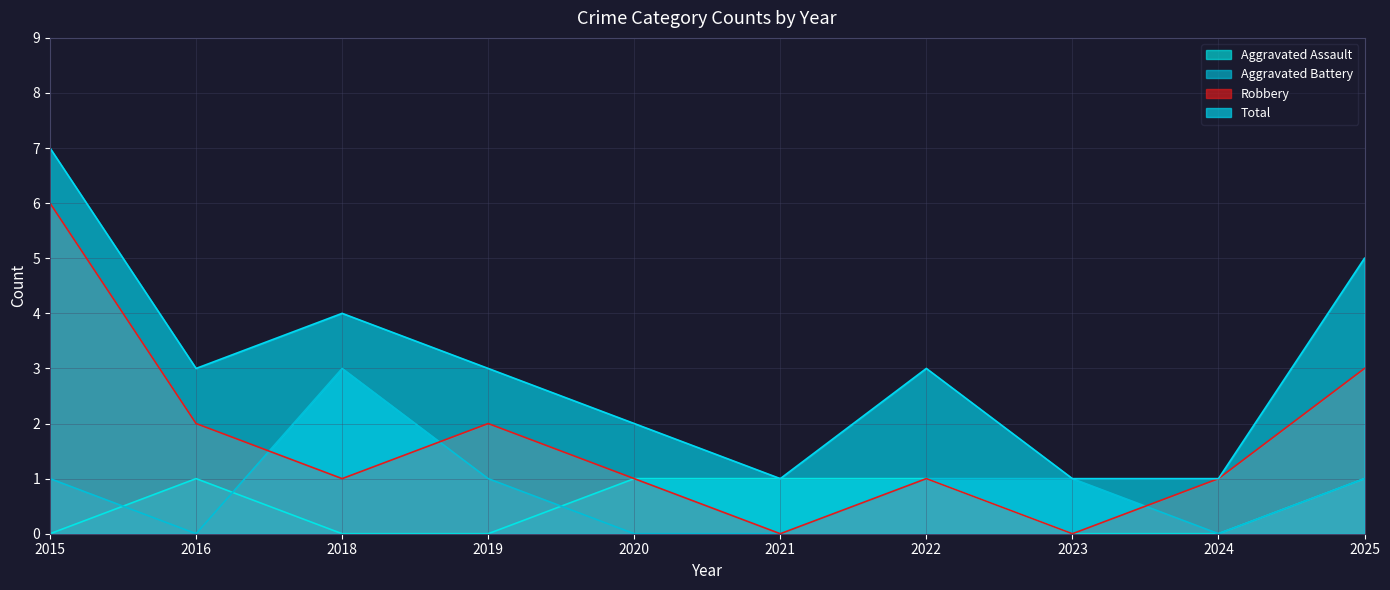

Does the chart display data point markers on the line(s)?

No